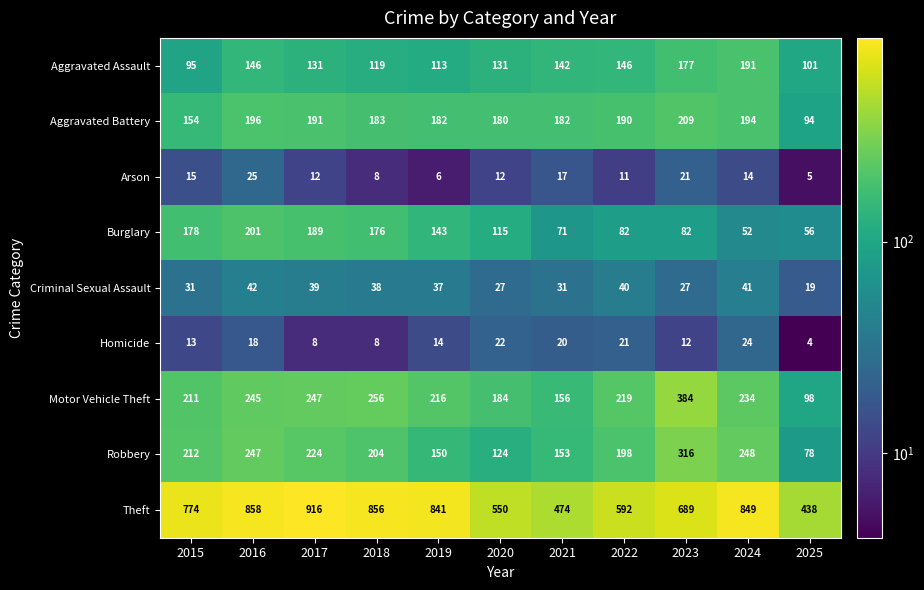

Which series has the largest range (max minus min)?

Theft